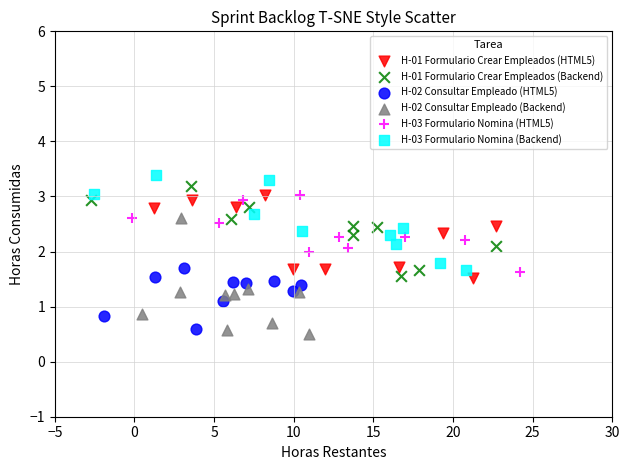

What are all the series names shown in the legend?

H-01 Formulario Crear Empleados (HTML5), H-01 Formulario Crear Empleados (Backend), H-02 Consultar Empleado (HTML5), H-02 Consultar Empleado (Backend), H-03 Formulario Nomina (HTML5), H-03 Formulario Nomina (Backend)